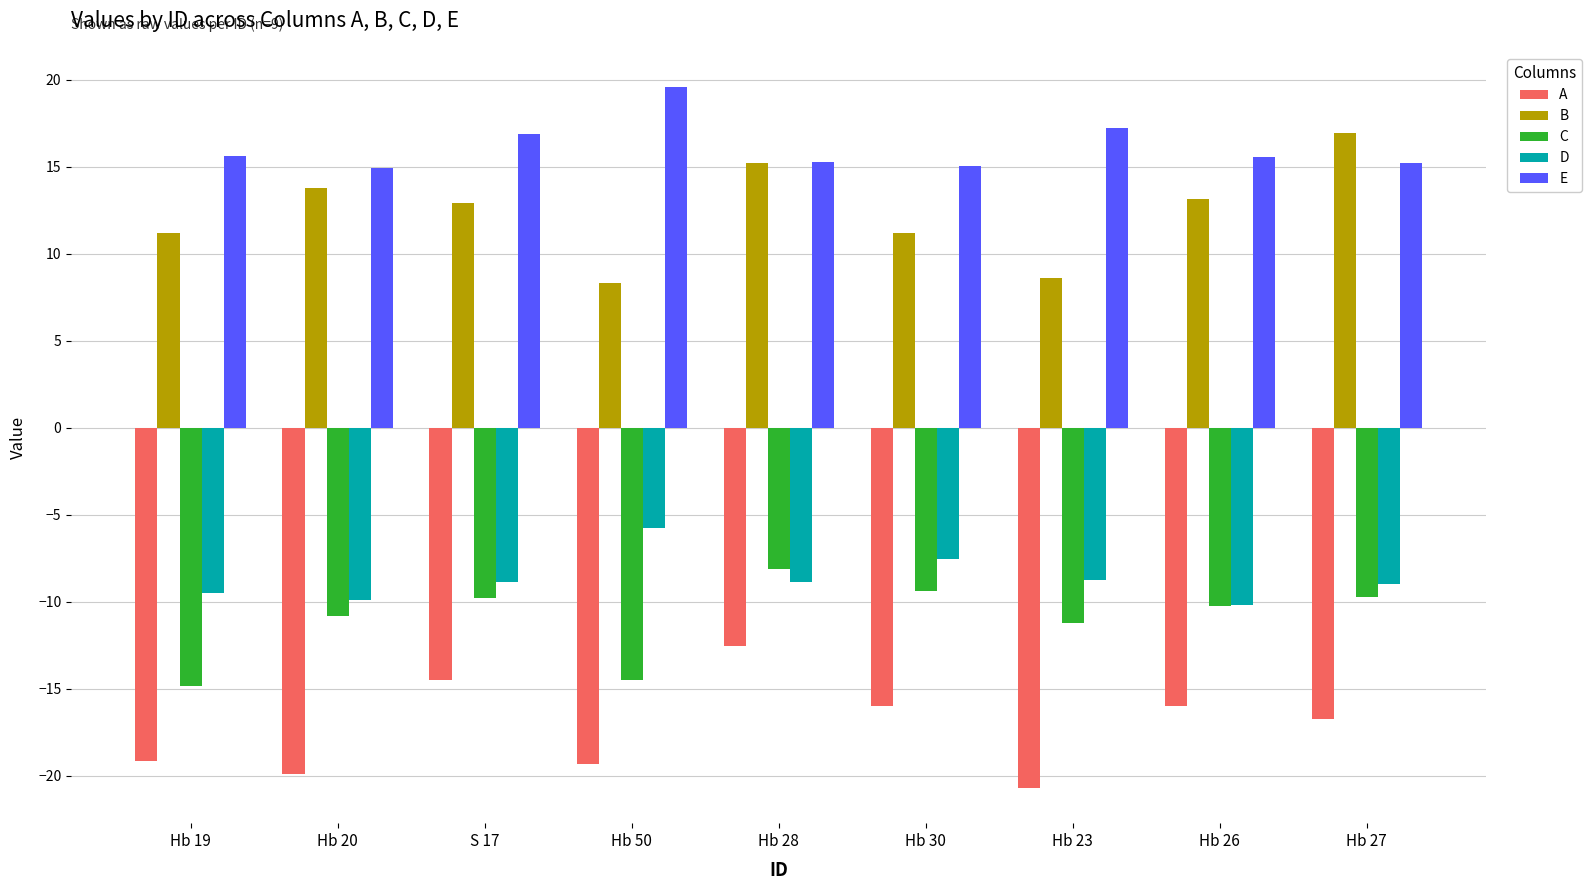

Rank the series by their maximum value, from lowest to highest.

A, C, D, B, E